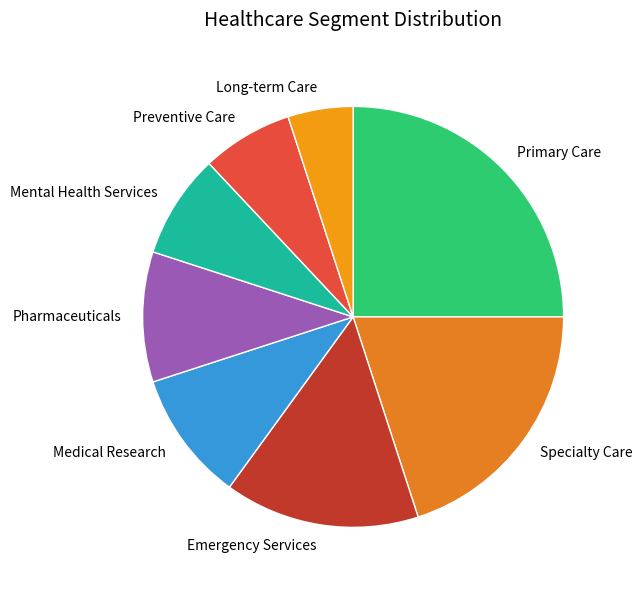

Which slice is the smallest?

Long-term Care